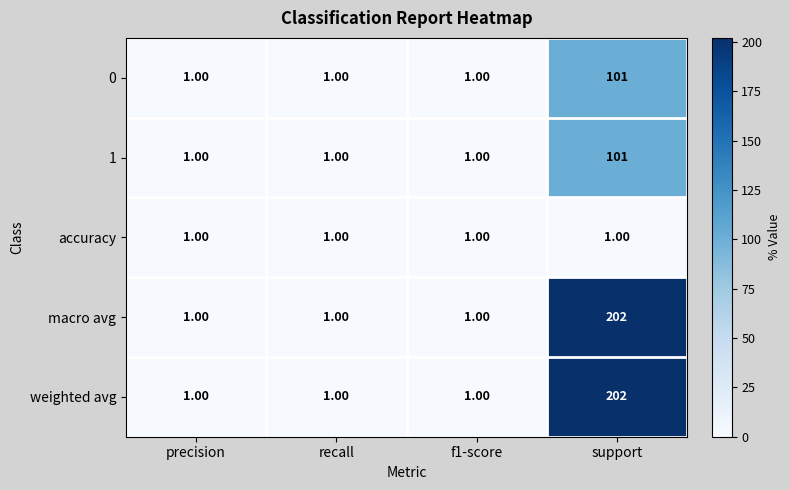

What is the difference between the highest and lowest values at support?

201